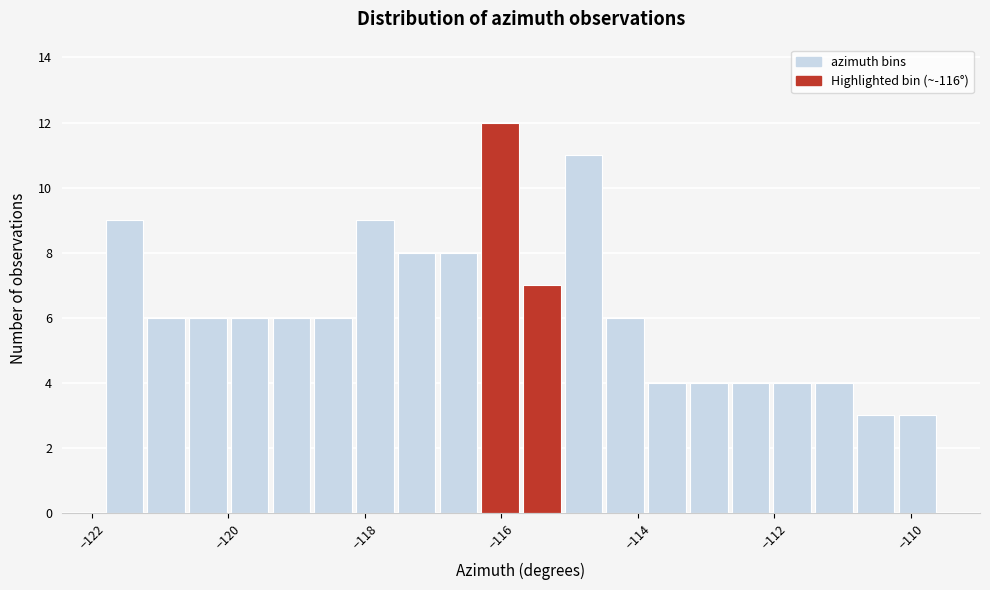

Read against the x-axis, roughly where is the centre of the tallest bar?

-116.0